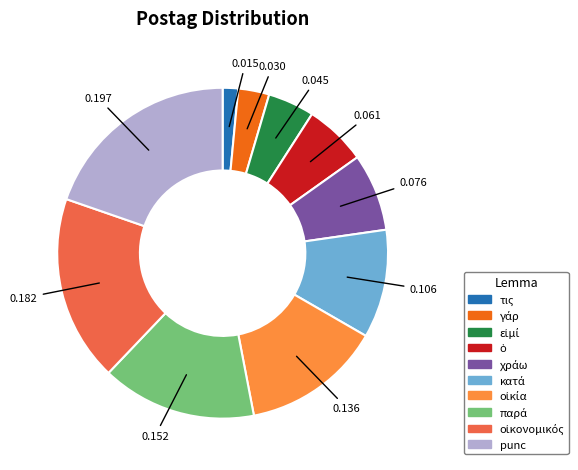

How many slices are in this pie chart?

10